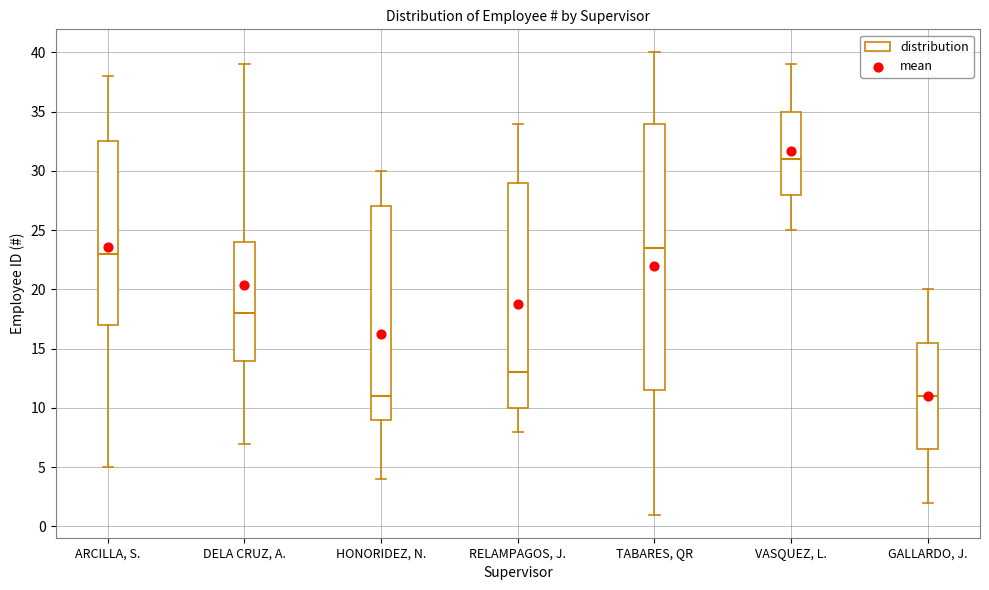

Where does the lower whisker of the box for ARCILLA, S. end on the y-axis? The values are not printed on the chart, so give them approximately, as read against the axis.

5.0